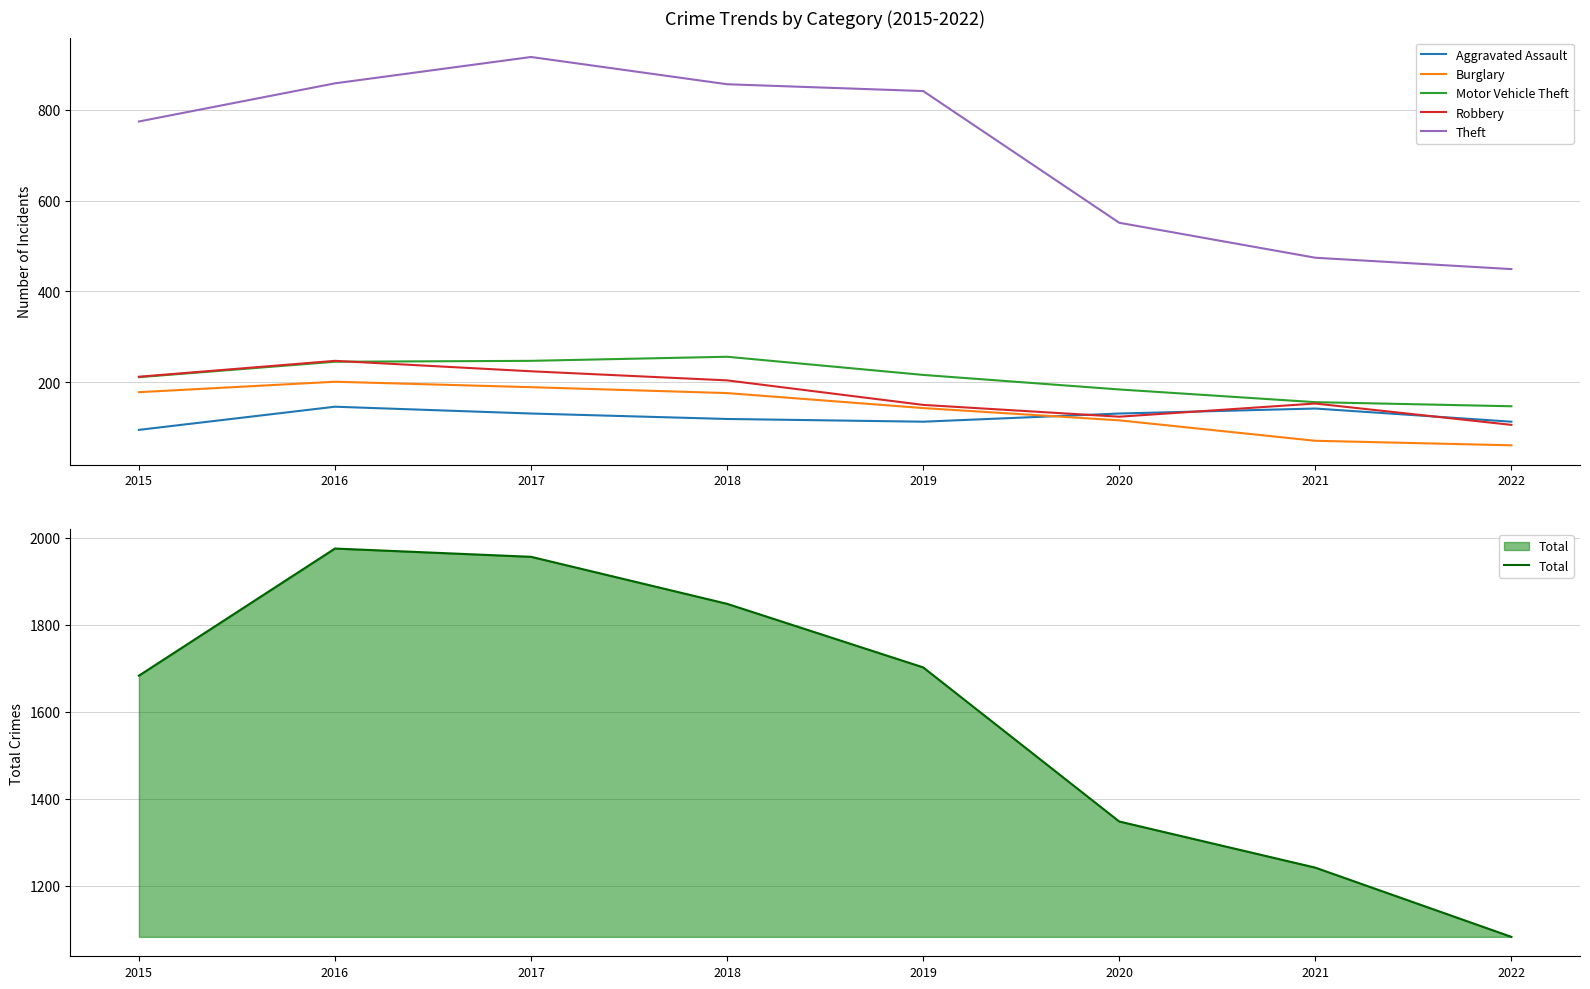

What is the difference between the highest and lowest values at 2019?

1589